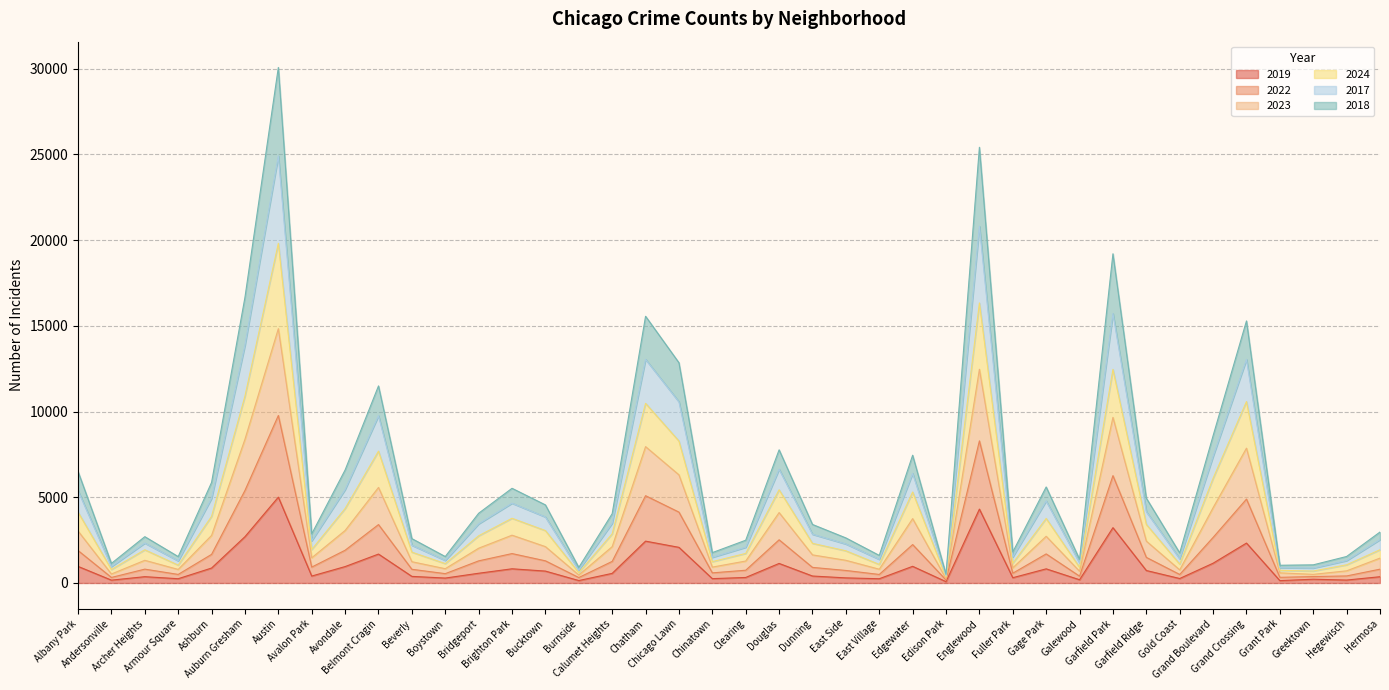

What is the difference between the maximum and minimum values in the 2019 series?

4931